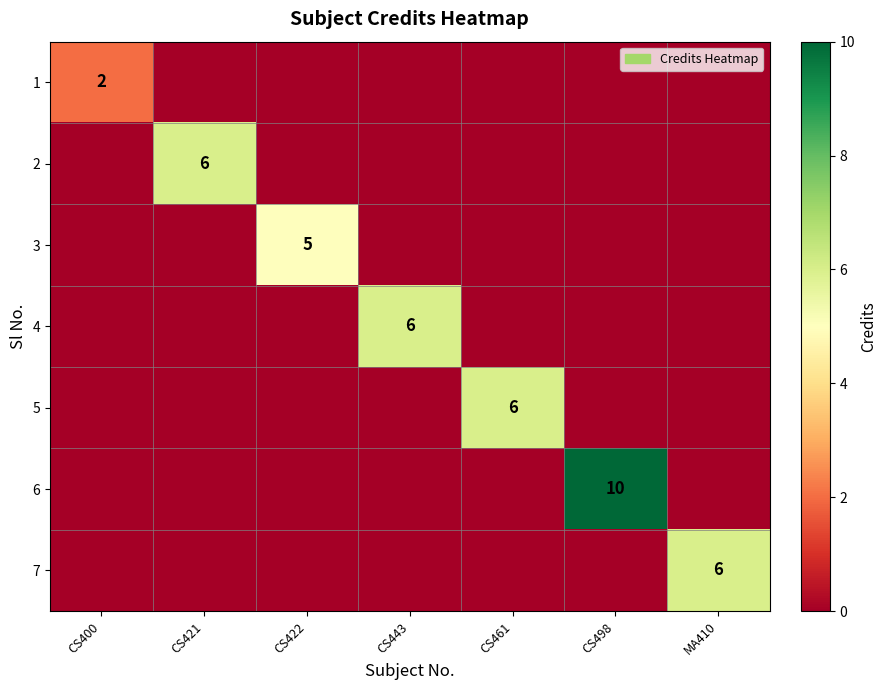

The value of 3 at CS422 is 3. True or false?

False